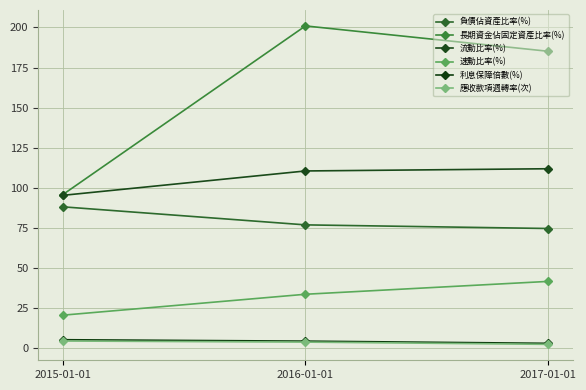

At which category is the sum across all series the highest?

2016-01-01